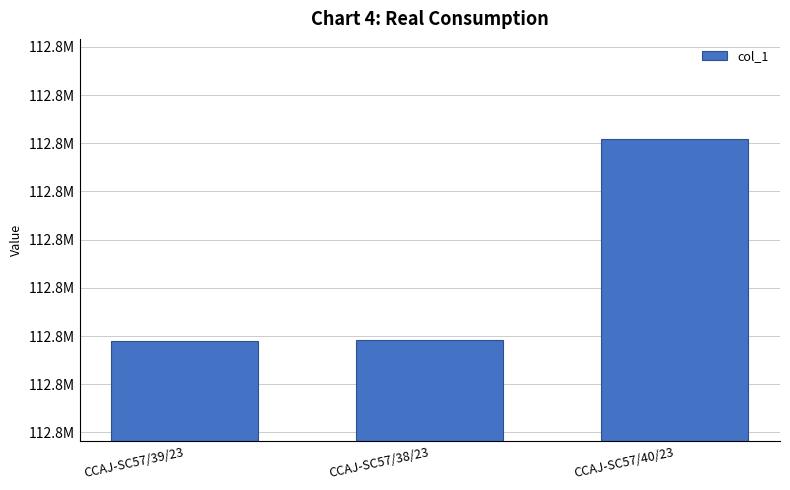

Does the chart contain any negative values?

No